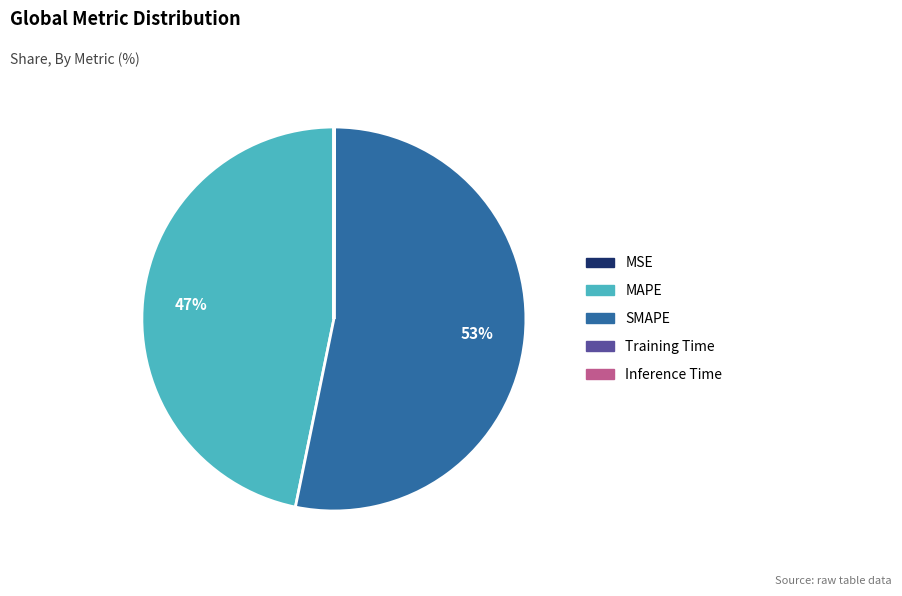

Which slice is the largest?

SMAPE